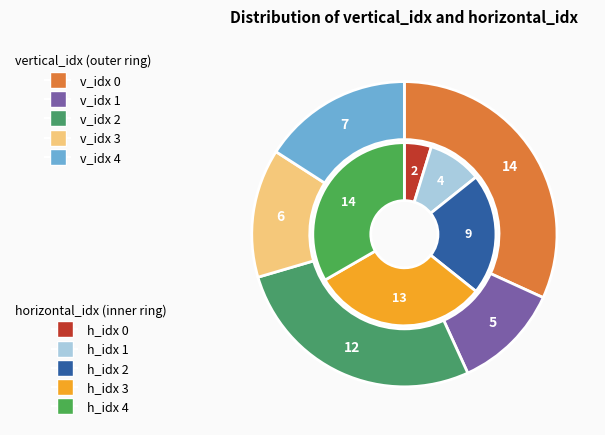

What is the largest slice in the pie chart?

vertical_idx=0